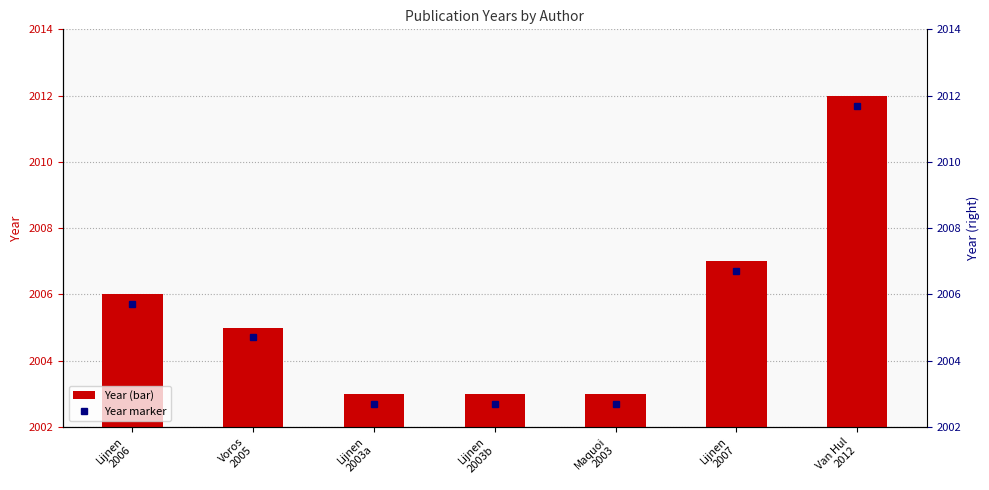

How many values exceed 2005?

3